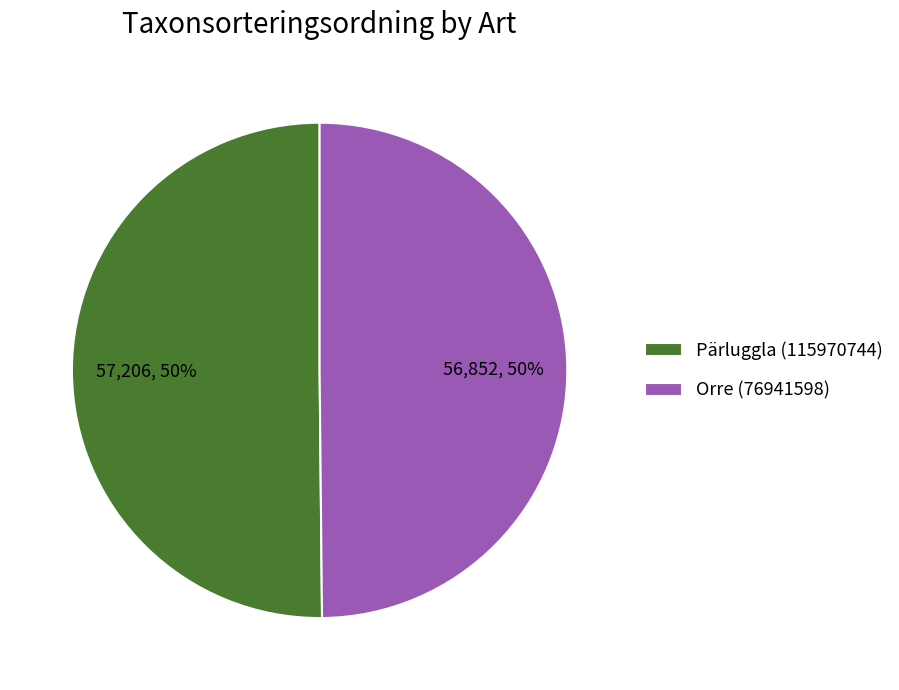

Is it true that Pärluggla (115970744) is 50% of the pie?

True